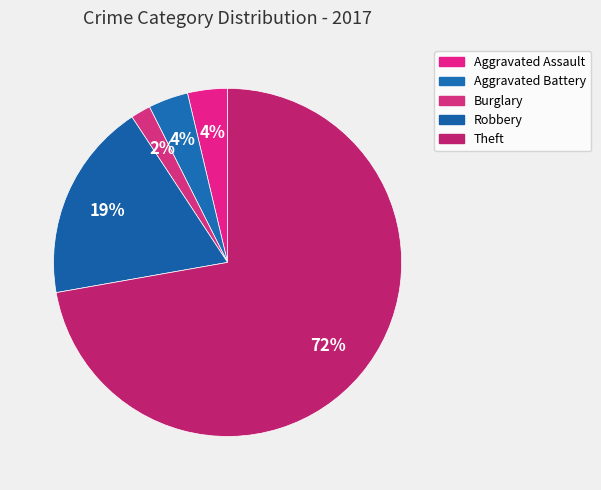

To the nearest percent, what is the average slice percentage?

20%